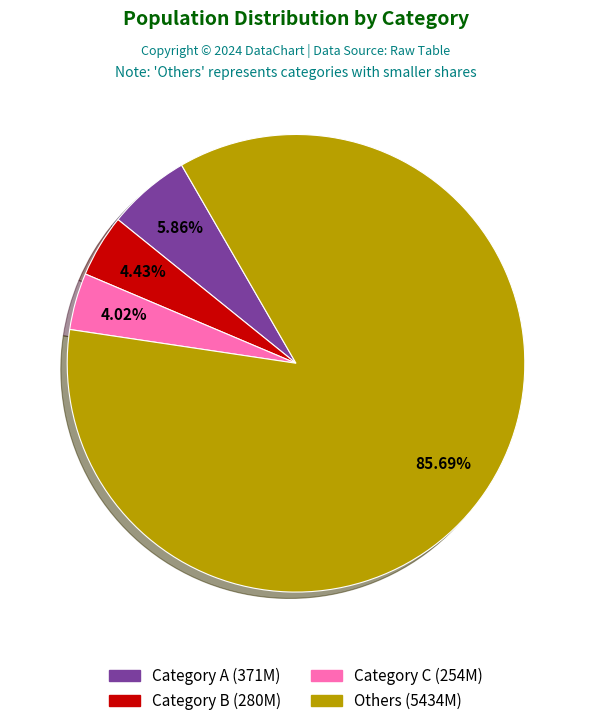

What is the majority slice?

Others (5434M)